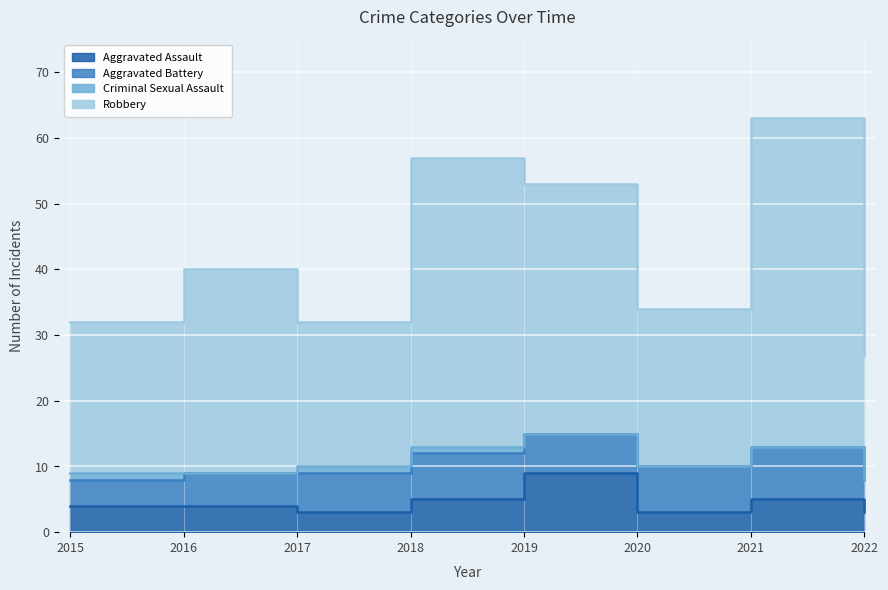

The Robbery series shows 57 at 2018. True or false?

True